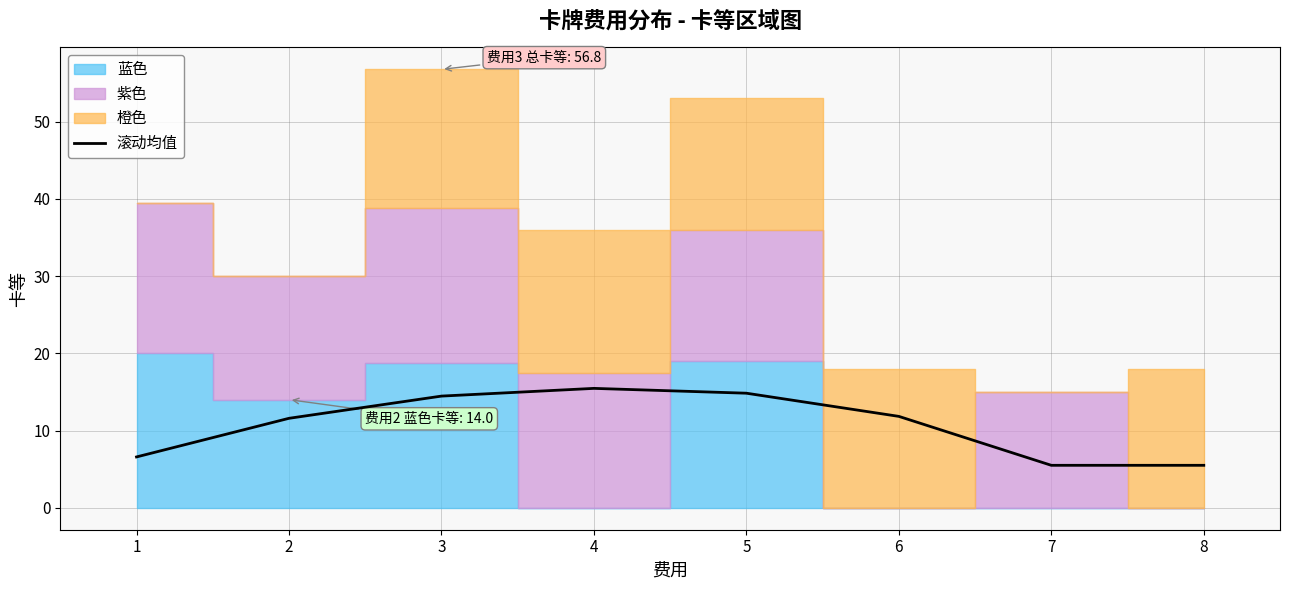

Rank the categories by value from highest to lowest.

4, 5, 3, 6, 2, 1, 7, 8